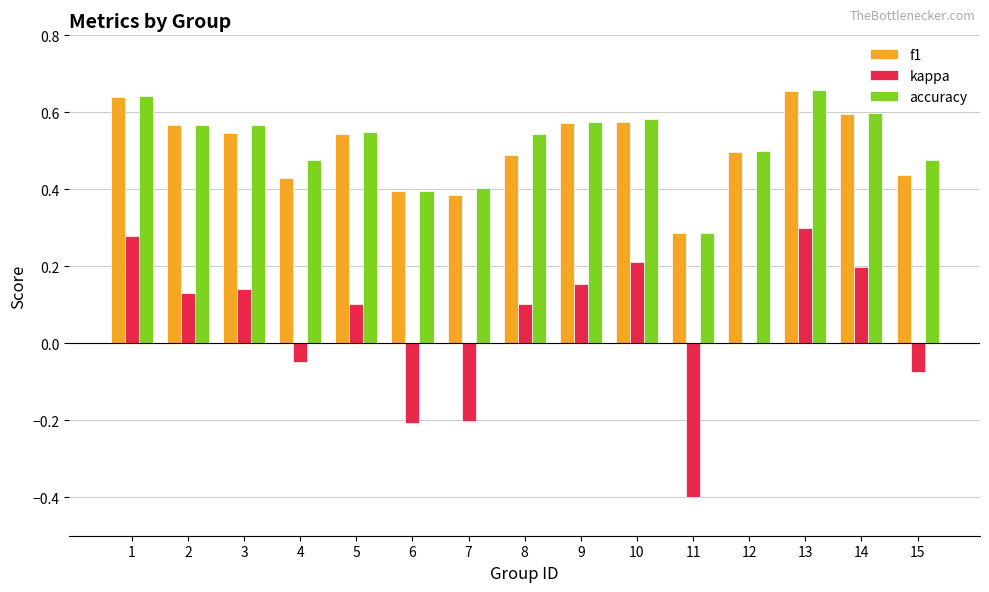

Between 5 and 15, which series saw the biggest shift?

kappa